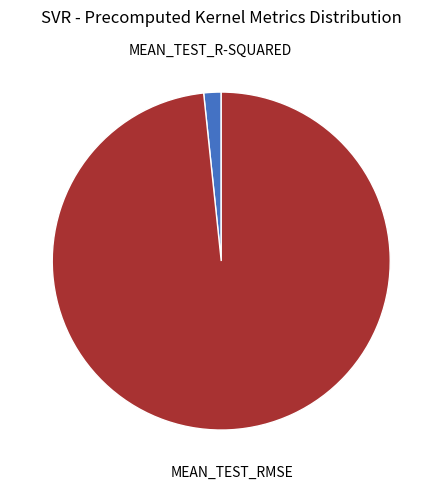

Is there a majority slice in this chart?

Yes